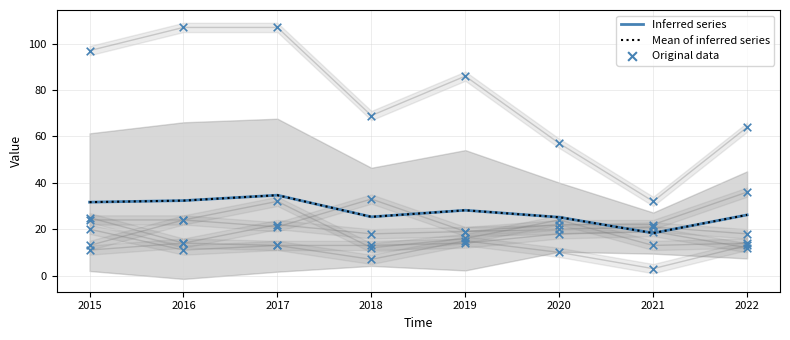

Is the value of Aggravated Assault at 2021 greater than the value of Theft at 2015?

No